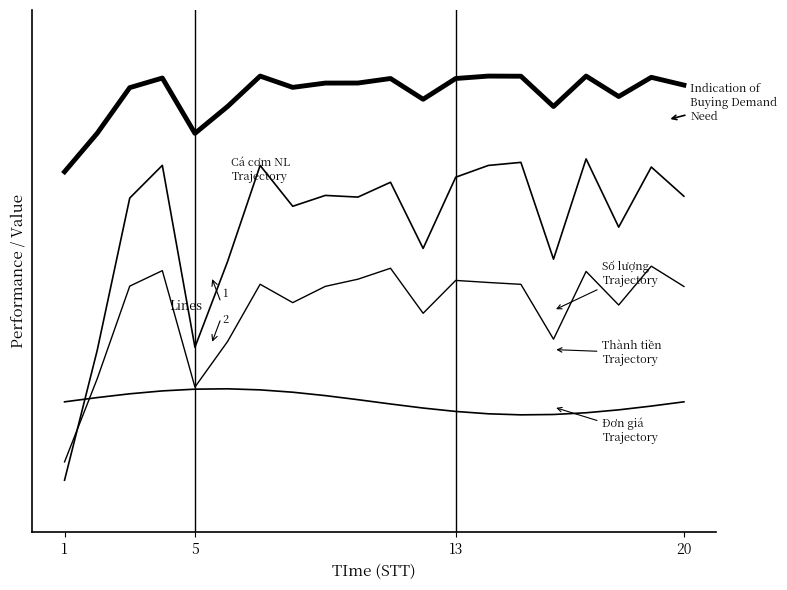

The value of Số lượng (kg) - normalized at 5 is 10.4. True or false?

True